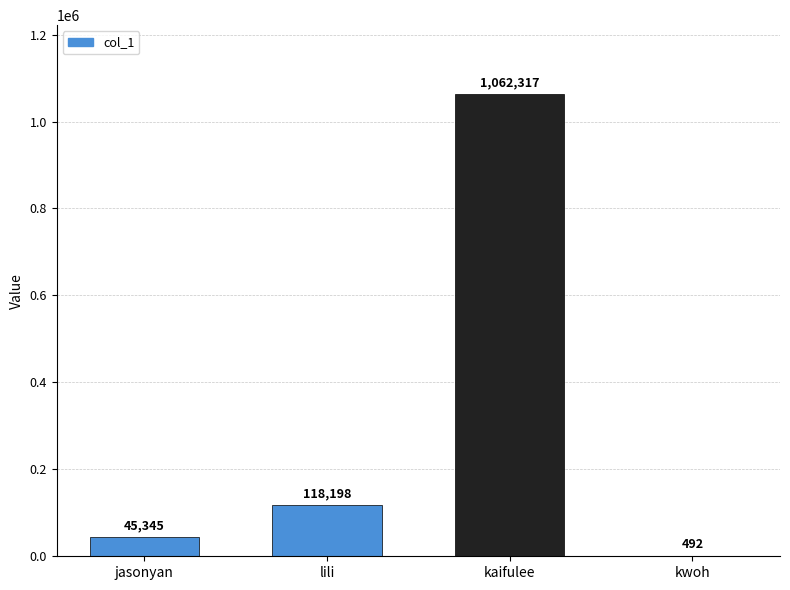

Is it true that the value at lili is 118198?

True